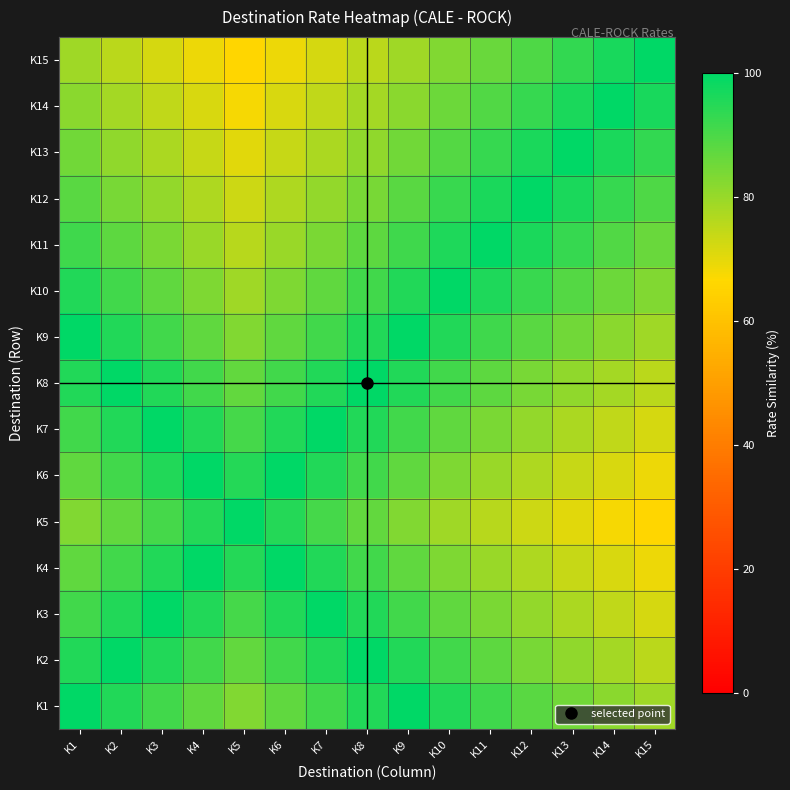

Reading right to left, transcribe all the data shown in this chart.

K1: K15=79.1	K14=81.9	K13=84.9	K12=88.2	K11=91.7	K10=95.5	K9=100.0	K8=95.7	K7=91.3	K6=87.4	K5=83.0	K4=87.4	K3=91.3	K2=95.7	K1=100.0
K2: K15=75.6	K14=78.3	K13=81.2	K12=84.3	K11=87.7	K10=91.3	K9=95.7	K8=100.0	K7=95.5	K6=91.3	K5=86.8	K4=91.3	K3=95.5	K2=100.0	K1=95.7
K3: K15=72.2	K14=74.8	K13=77.5	K12=80.5	K11=83.7	K10=87.2	K9=91.3	K8=95.5	K7=100.0	K6=95.7	K5=90.9	K4=95.7	K3=100.0	K2=95.5	K1=91.3
K4: K15=69.1	K14=71.5	K13=74.2	K12=77.0	K11=80.1	K10=83.4	K9=87.4	K8=91.3	K7=95.7	K6=100.0	K5=95.0	K4=100.0	K3=95.7	K2=91.3	K1=87.4
K5: K15=65.6	K14=68.0	K13=70.5	K12=73.2	K11=76.1	K10=79.2	K9=83.0	K8=86.8	K7=90.9	K6=95.0	K5=100.0	K4=95.0	K3=90.9	K2=86.8	K1=83.0
K6: K15=69.1	K14=71.5	K13=74.2	K12=77.0	K11=80.1	K10=83.4	K9=87.4	K8=91.3	K7=95.7	K6=100.0	K5=95.0	K4=100.0	K3=95.7	K2=91.3	K1=87.4
K7: K15=72.2	K14=74.8	K13=77.5	K12=80.5	K11=83.7	K10=87.2	K9=91.3	K8=95.5	K7=100.0	K6=95.7	K5=90.9	K4=95.7	K3=100.0	K2=95.5	K1=91.3
K8: K15=75.6	K14=78.3	K13=81.2	K12=84.3	K11=87.7	K10=91.3	K9=95.7	K8=100.0	K7=95.5	K6=91.3	K5=86.8	K4=91.3	K3=95.5	K2=100.0	K1=95.7
K9: K15=79.1	K14=81.9	K13=84.9	K12=88.2	K11=91.7	K10=95.5	K9=100.0	K8=95.7	K7=91.3	K6=87.4	K5=83.0	K4=87.4	K3=91.3	K2=95.7	K1=100.0
K10: K15=82.8	K14=85.8	K13=88.9	K12=92.3	K11=96.0	K10=100.0	K9=95.5	K8=91.3	K7=87.2	K6=83.4	K5=79.2	K4=83.4	K3=87.2	K2=91.3	K1=95.5
K11: K15=86.2	K14=89.3	K13=92.6	K12=96.2	K11=100.0	K10=96.0	K9=91.7	K8=87.7	K7=83.7	K6=80.1	K5=76.1	K4=80.1	K3=83.7	K2=87.7	K1=91.7
K12: K15=89.7	K14=92.9	K13=96.3	K12=100.0	K11=96.2	K10=92.3	K9=88.2	K8=84.3	K7=80.5	K6=77.0	K5=73.2	K4=77.0	K3=80.5	K2=84.3	K1=88.2
K13: K15=93.1	K14=96.4	K13=100.0	K12=96.3	K11=92.6	K10=88.9	K9=84.9	K8=81.2	K7=77.5	K6=74.2	K5=70.5	K4=74.2	K3=77.5	K2=81.2	K1=84.9
K14: K15=96.6	K14=100.0	K13=96.4	K12=92.9	K11=89.3	K10=85.8	K9=81.9	K8=78.3	K7=74.8	K6=71.5	K5=68.0	K4=71.5	K3=74.8	K2=78.3	K1=81.9
K15: K15=100.0	K14=96.6	K13=93.1	K12=89.7	K11=86.2	K10=82.8	K9=79.1	K8=75.6	K7=72.2	K6=69.1	K5=65.6	K4=69.1	K3=72.2	K2=75.6	K1=79.1